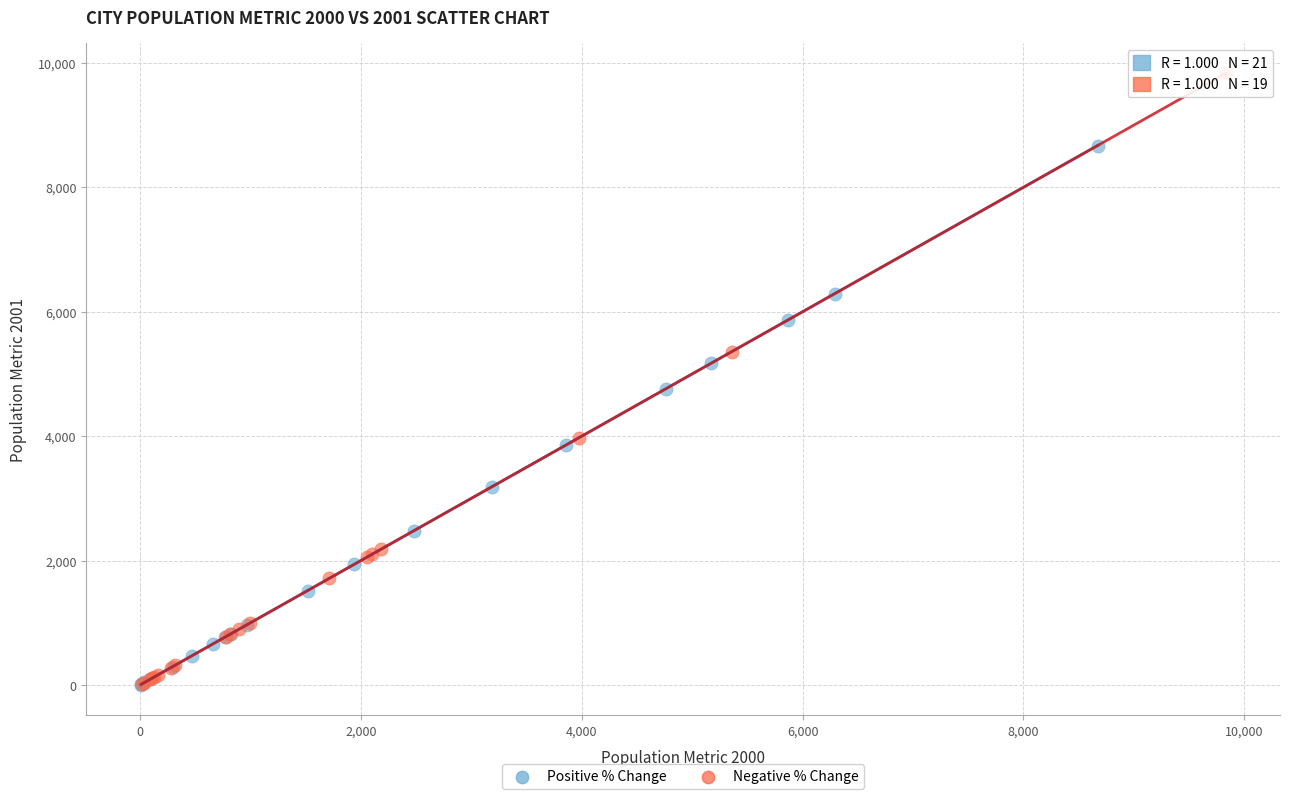

Which series has the largest Y range (max minus min)?

Negative % Change